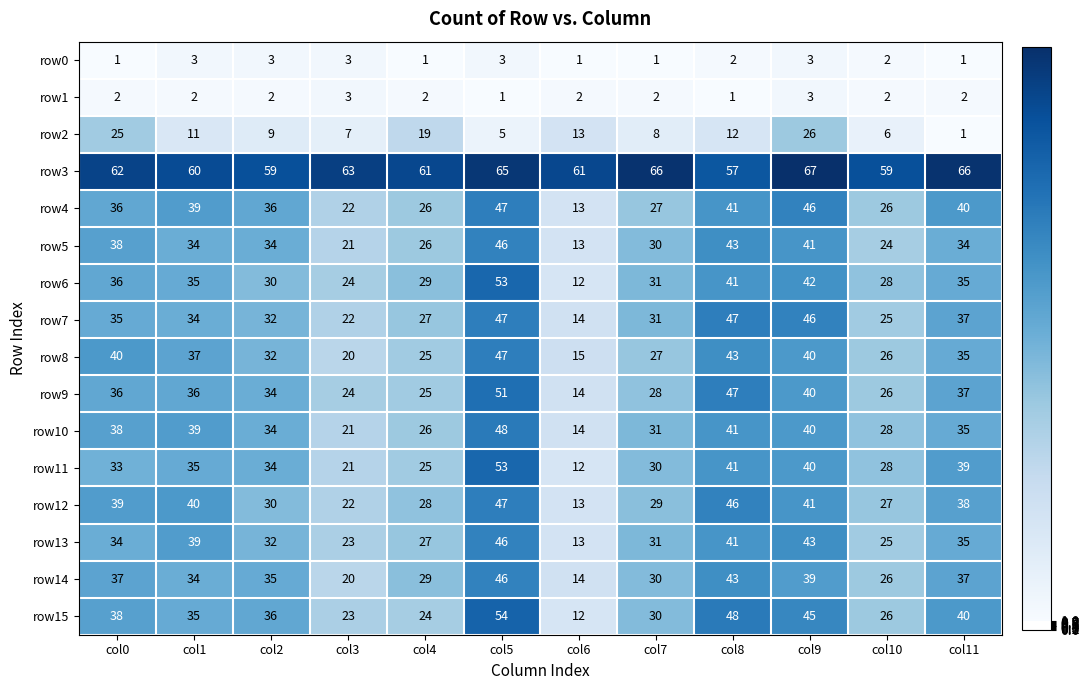

What is the smallest value displayed?

1